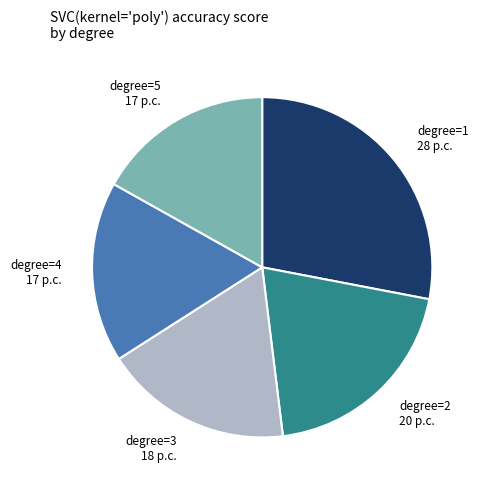

Between degree=3 18 p.c. and degree=5 17 p.c., which is larger?

degree=3 18 p.c.